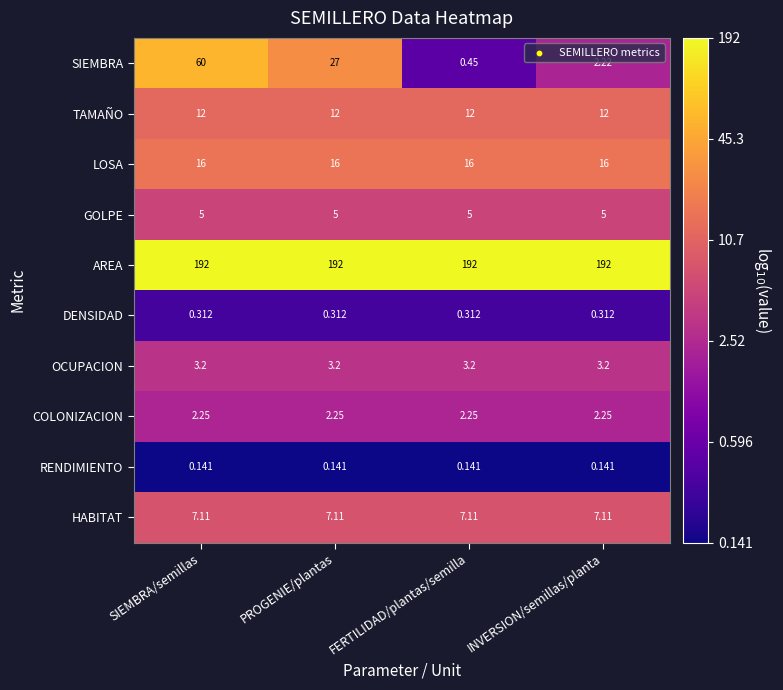

What is the total value across all series at SIEMBRA/semillas?

298.0